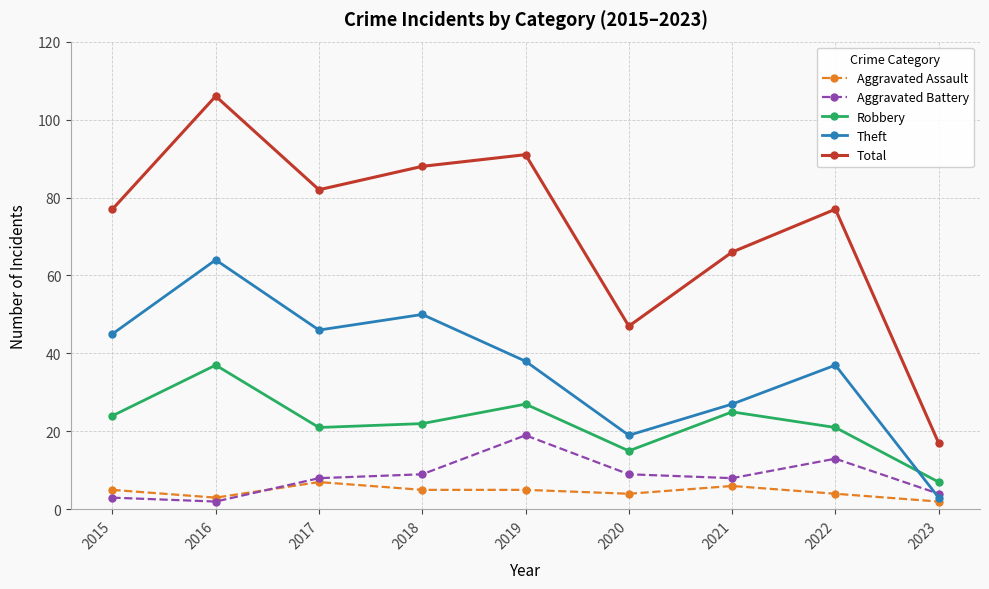

Count the number of data series in this chart.

5